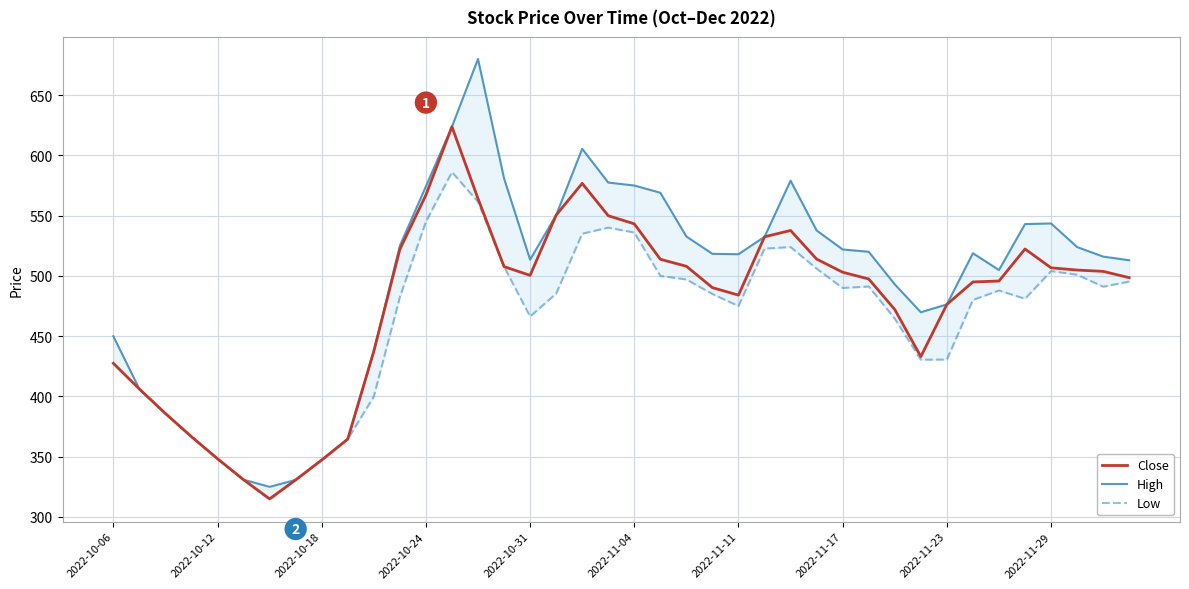

Does the chart display data point markers on the line(s)?

No